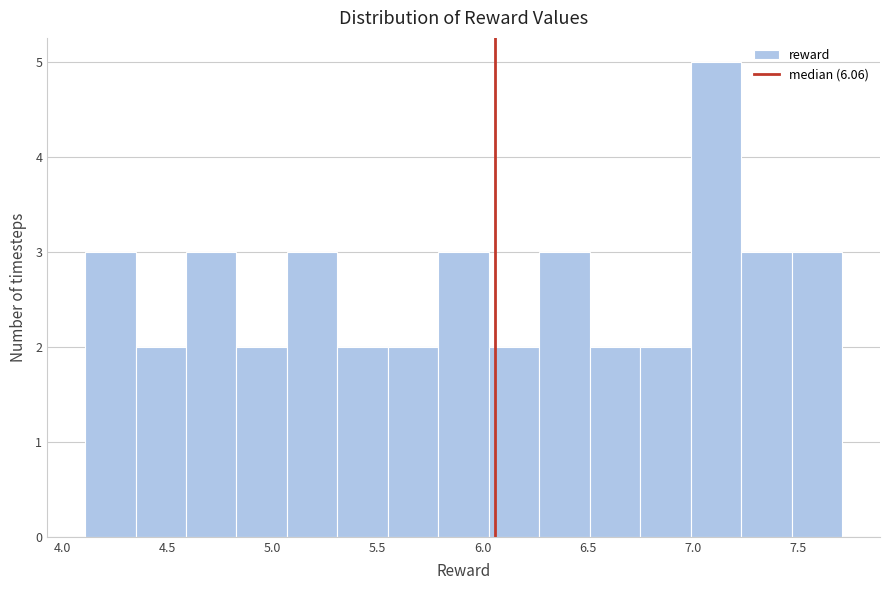

What is the height of the bar covering 4.85 to 5.05 on the x-axis? Neither the bar edges nor the heights are printed on the chart, so give them approximately, as read against the axes.

2